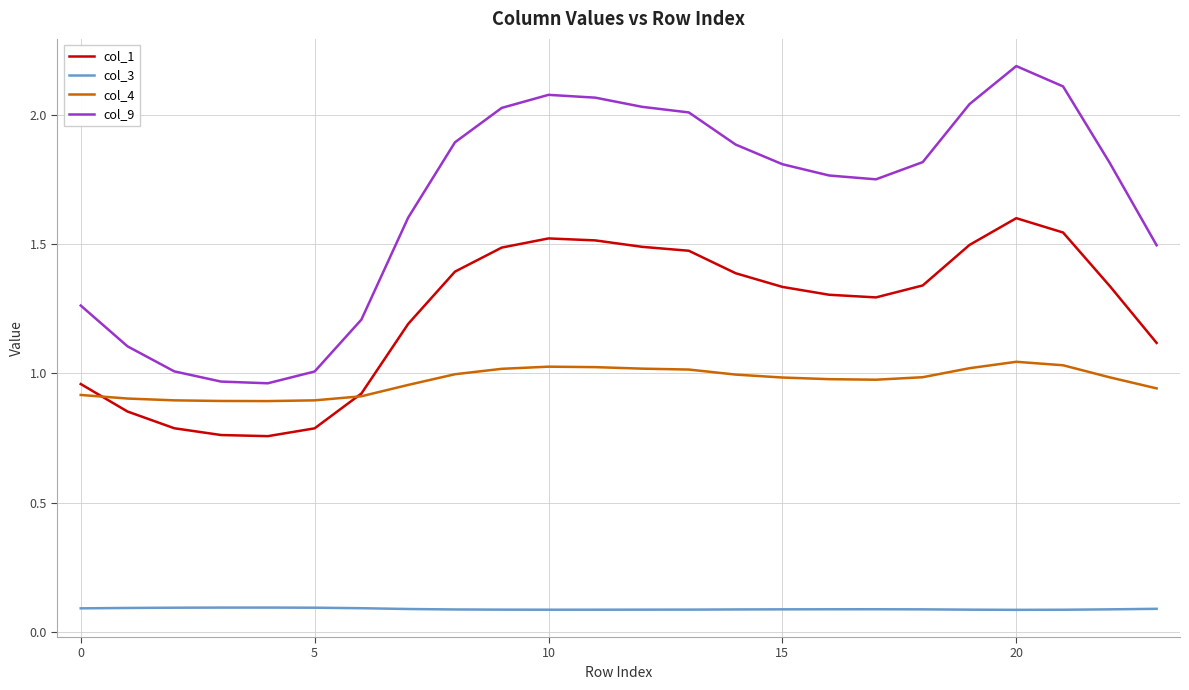

List the series in order of their overall mean, highest first.

col_9, col_1, col_4, col_3